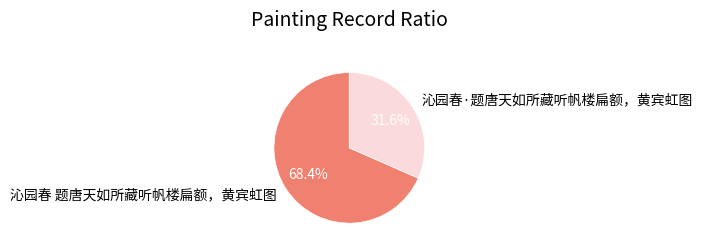

To the nearest percent, what is the difference between the largest and smallest slice percentages?

37%